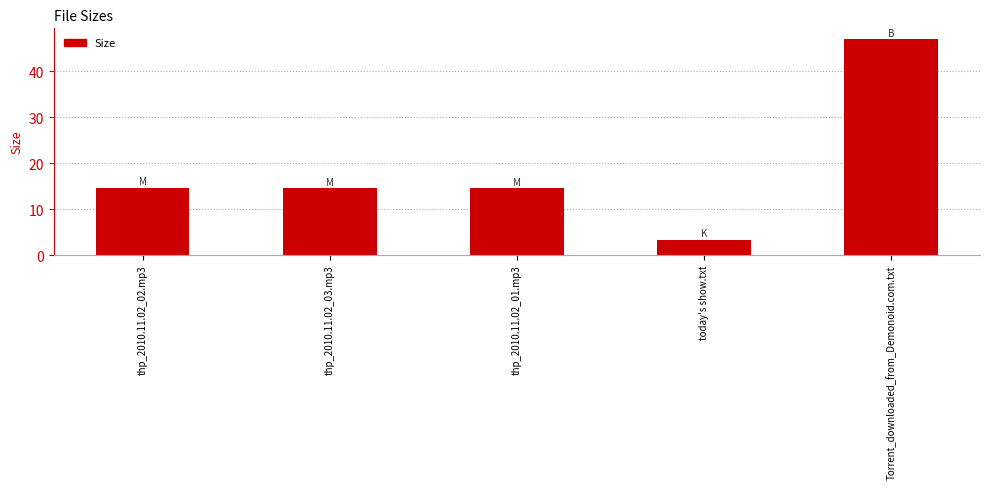

The chart shows a value of 3.4 at today's show.txt. True or false?

True